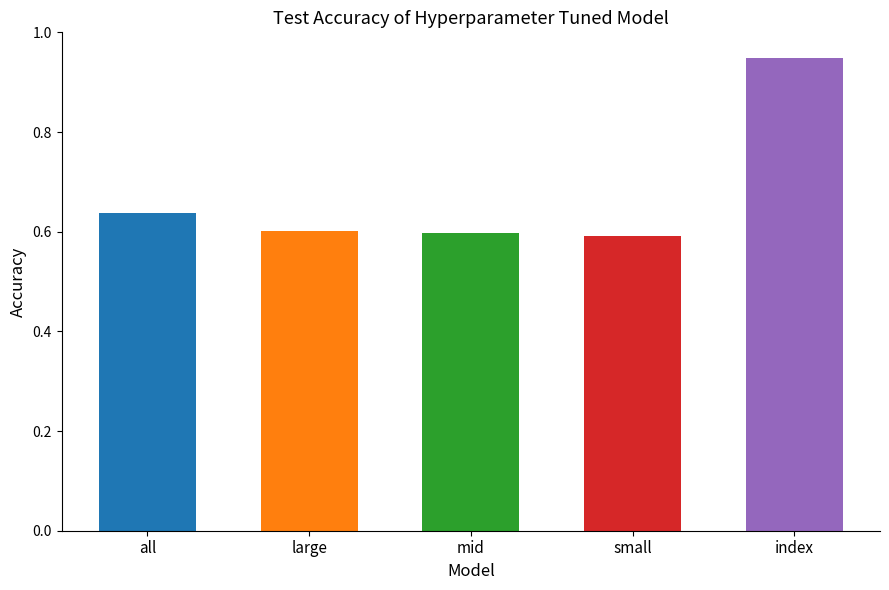

What position from the left is small?

4